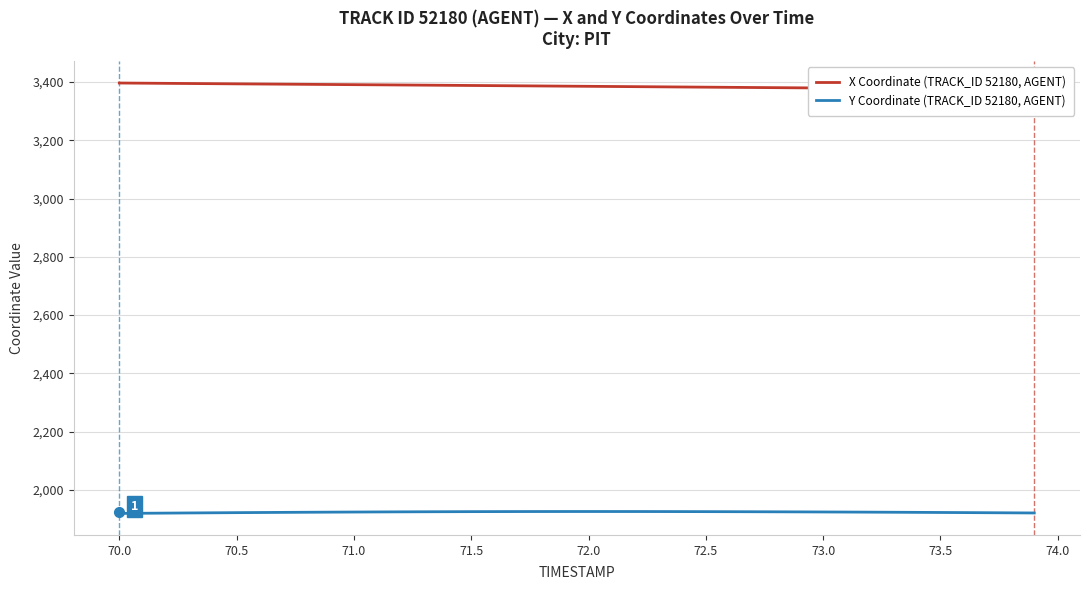

How many data points does each series have?

40